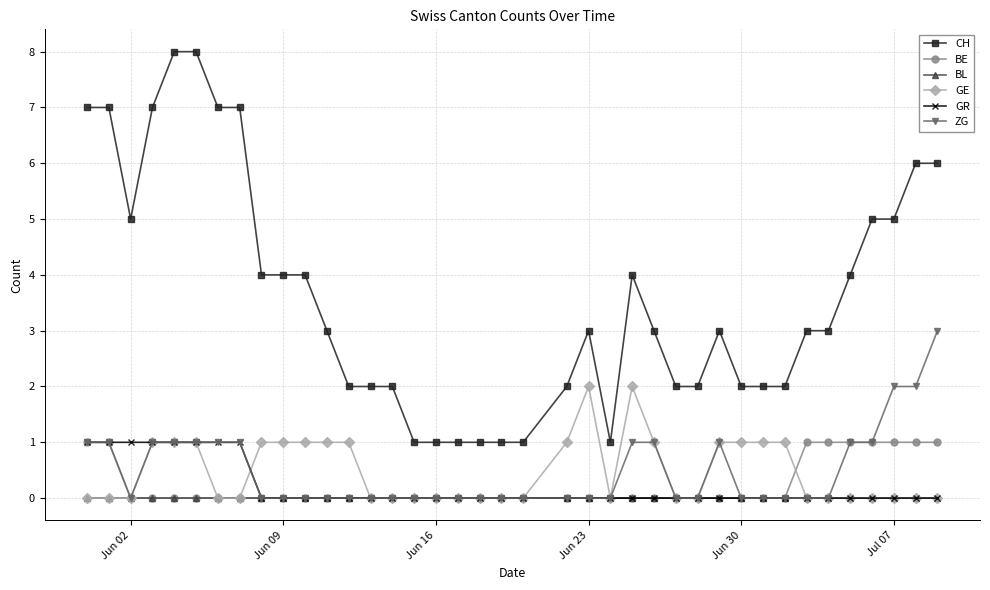

Which series has the largest total across all categories?

CH